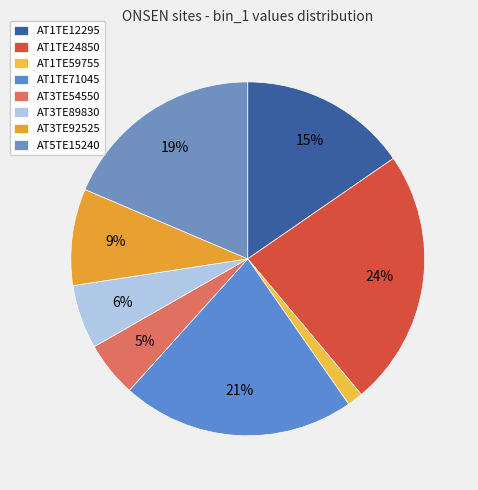

True or false: AT1TE24850 accounts for 9% of the total.

False